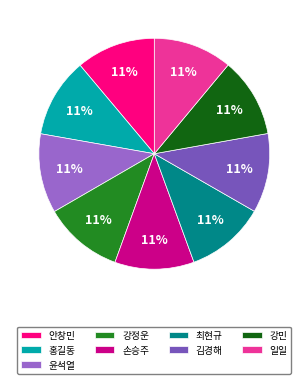

True or false: 일일 accounts for 11% of the total.

True